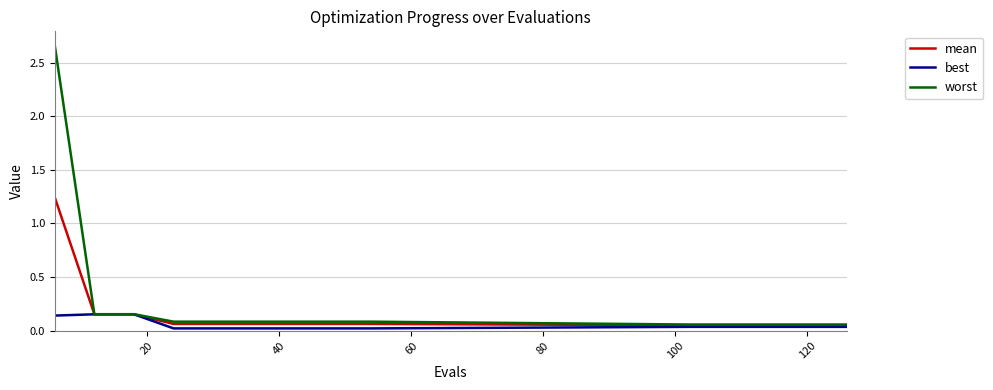

List the series in order of their overall mean, highest first.

worst, mean, best